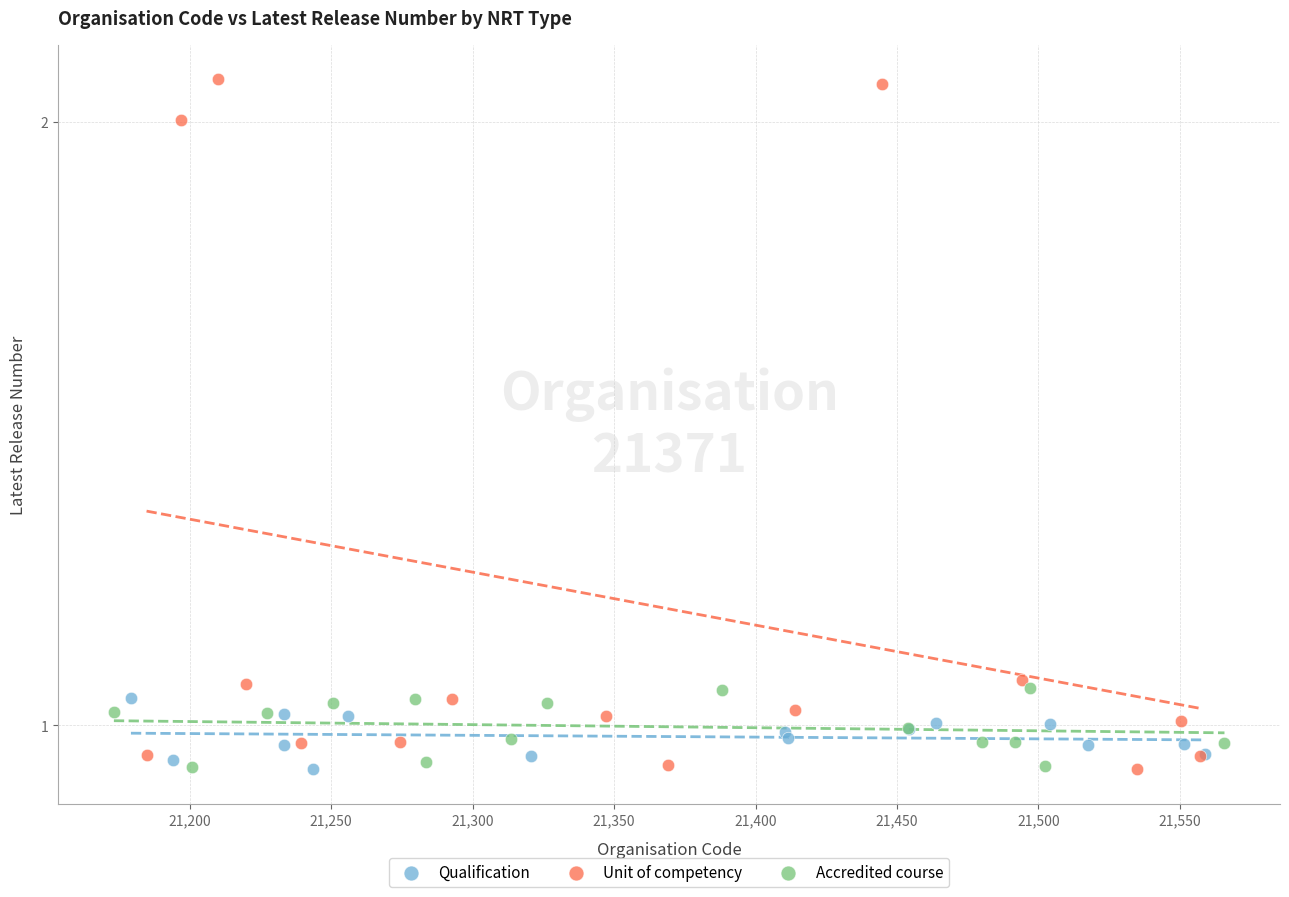

Which series contains the highest Y value?

Unit of competency